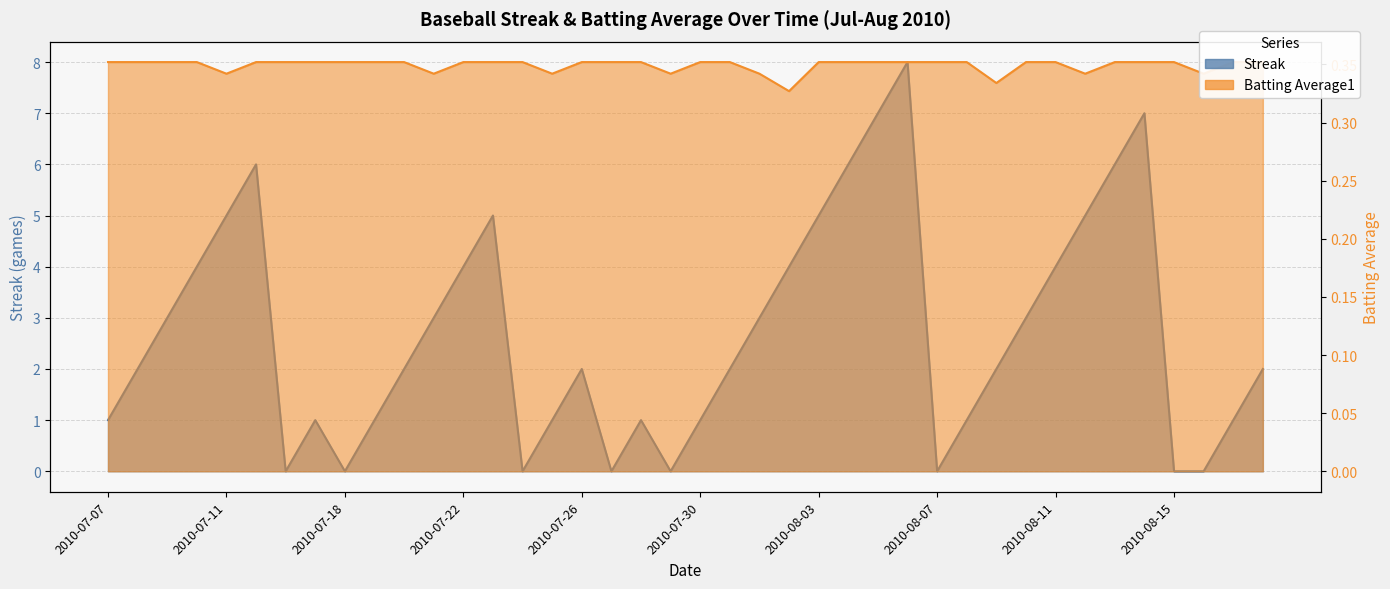

Between 2010-07-25 and 2010-07-31, which series saw the biggest shift?

Streak